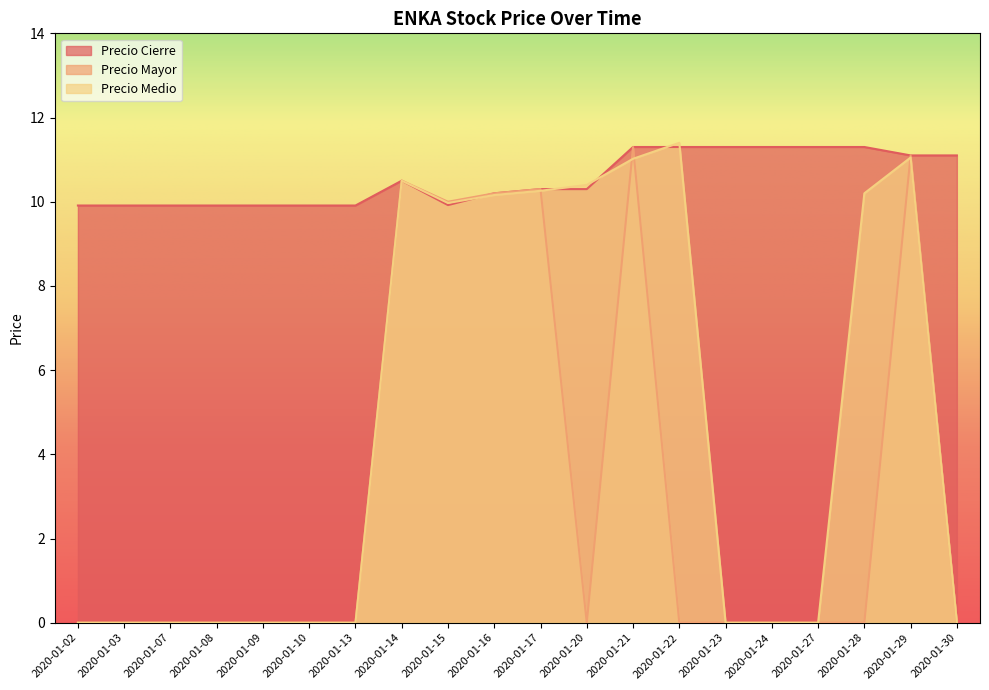

How many times do Precio Cierre and Precio Medio cross each other?

5